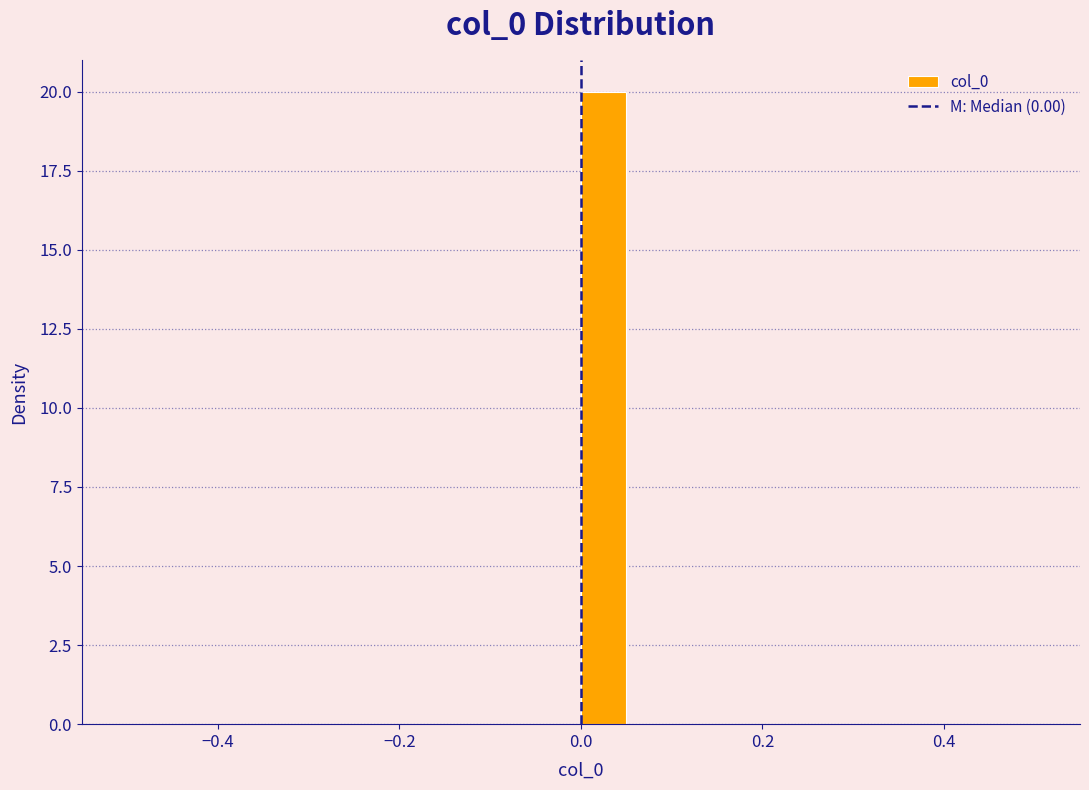

Read against the x-axis, roughly where is the centre of the tallest bar?

0.02